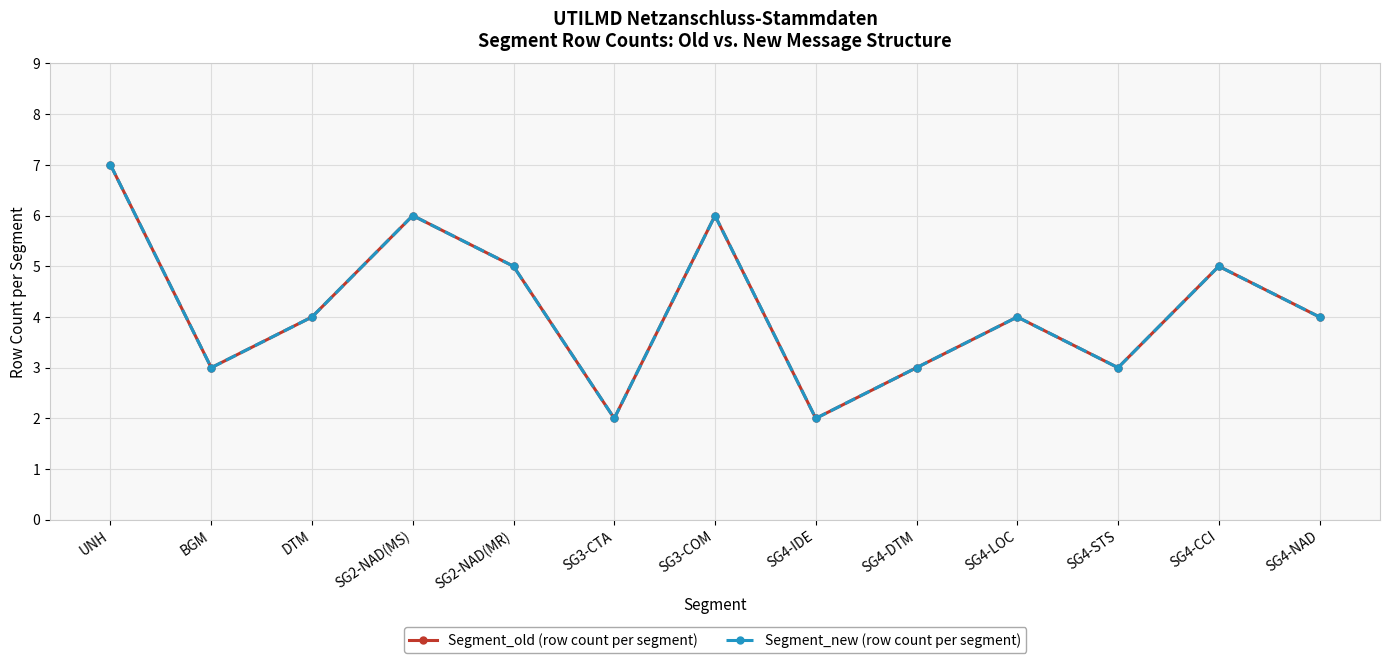

Reading left to right, list all the values displayed in this chart.

Segment_old (row count per segment): UNH=7	BGM=3	DTM=4	SG2-NAD(MS)=6	SG2-NAD(MR)=5	SG3-CTA=2	SG3-COM=6	SG4-IDE=2	SG4-DTM=3	SG4-LOC=4	SG4-STS=3	SG4-CCI=5	SG4-NAD=4
Segment_new (row count per segment): UNH=7	BGM=3	DTM=4	SG2-NAD(MS)=6	SG2-NAD(MR)=5	SG3-CTA=2	SG3-COM=6	SG4-IDE=2	SG4-DTM=3	SG4-LOC=4	SG4-STS=3	SG4-CCI=5	SG4-NAD=4